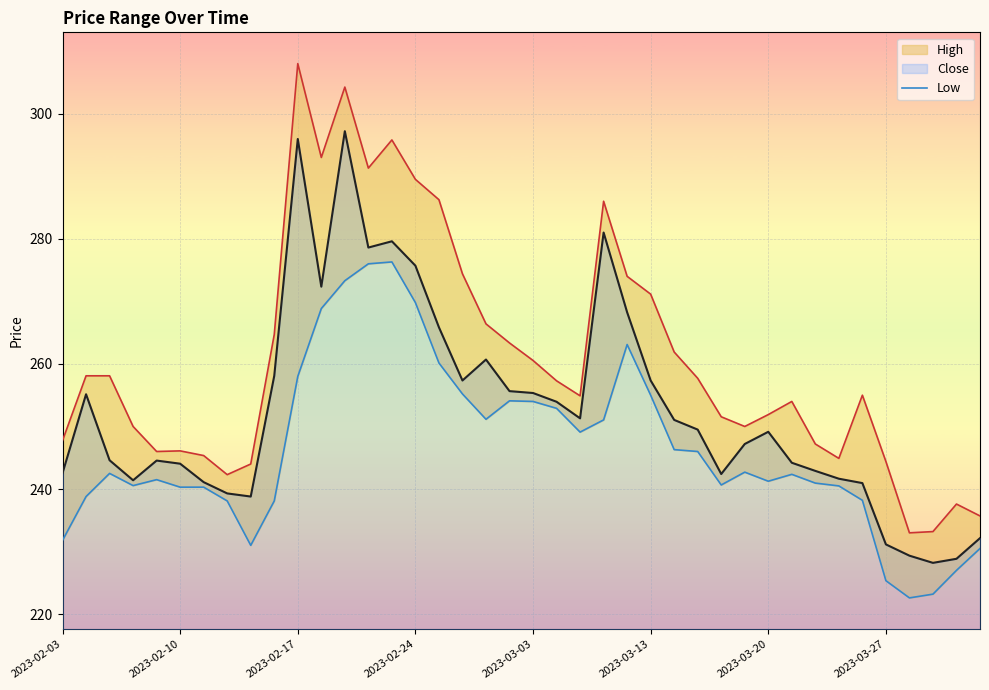

Does the chart display data point markers on the line(s)?

No